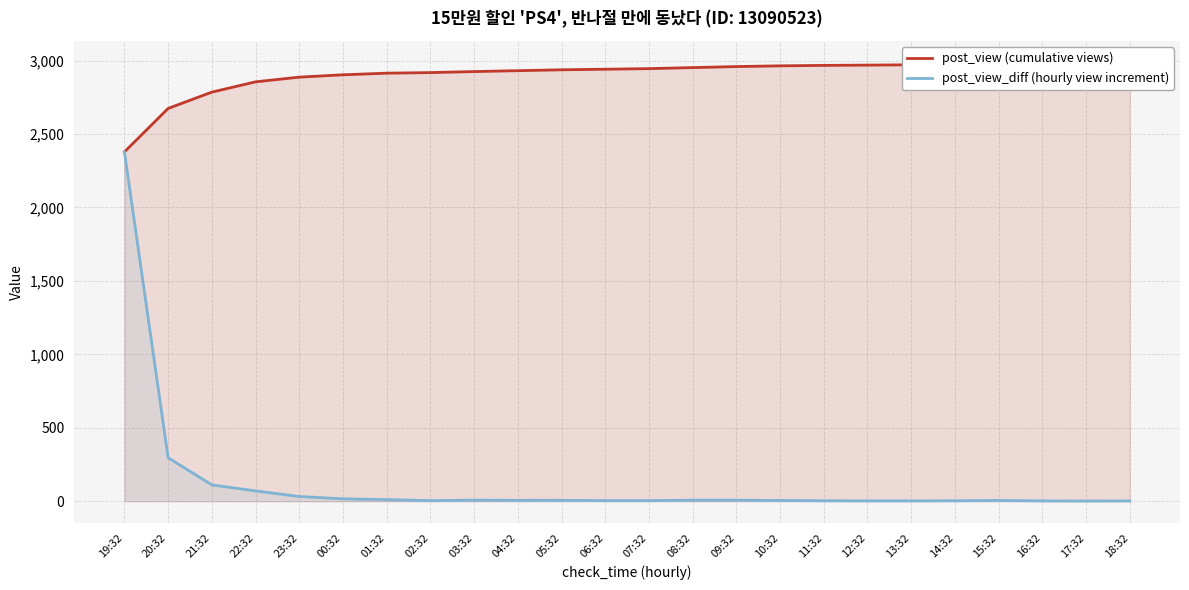

At which category is the sum across all series the highest?

19:32